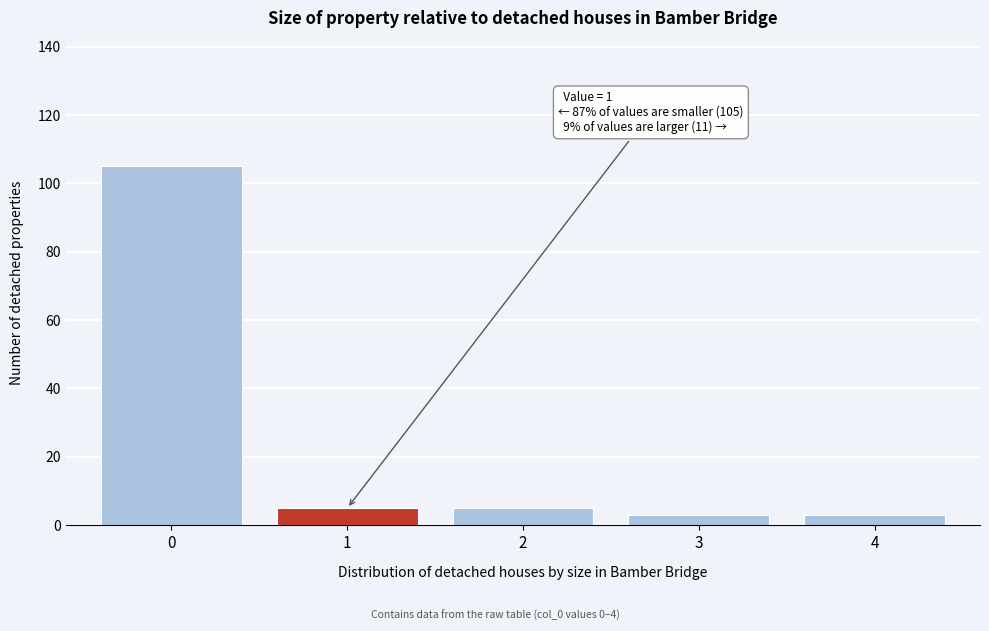

Reading right to left, what are all the values shown in this chart?

4=3	3=3	2=5	1=5	0=105